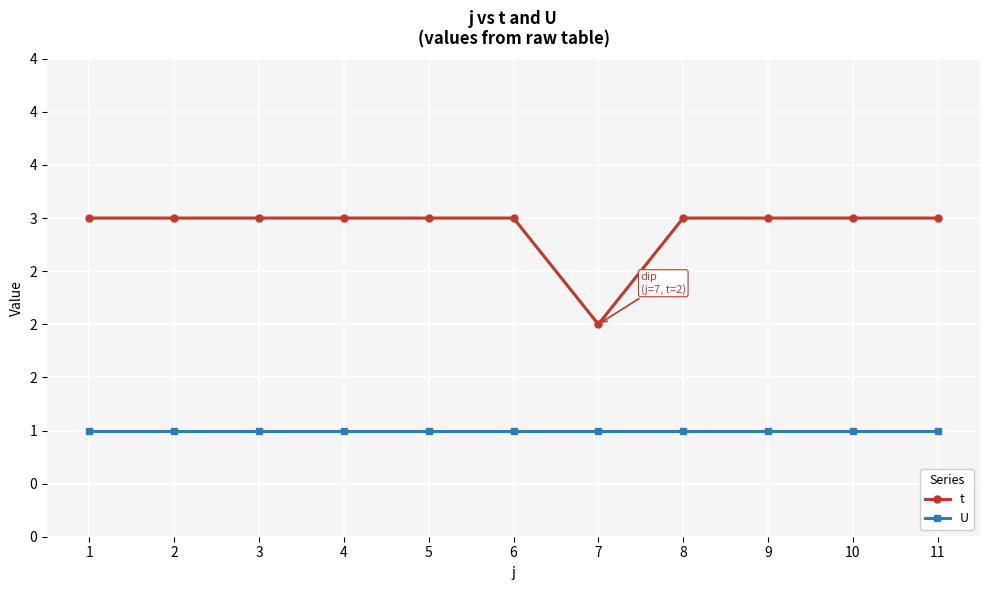

What is the sum of the U values at 1 and 9?

2